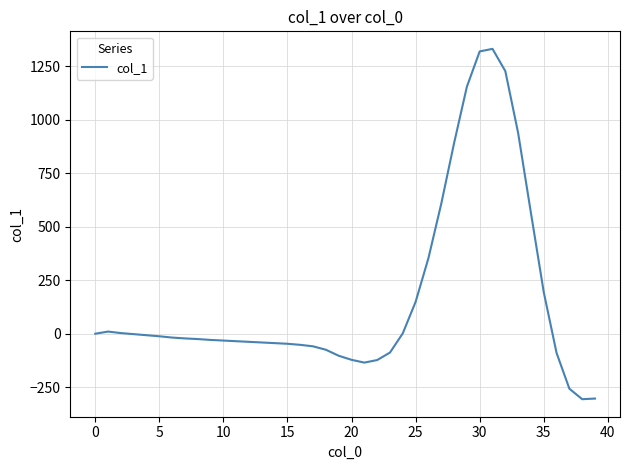

Count the number of data series in this chart.

1